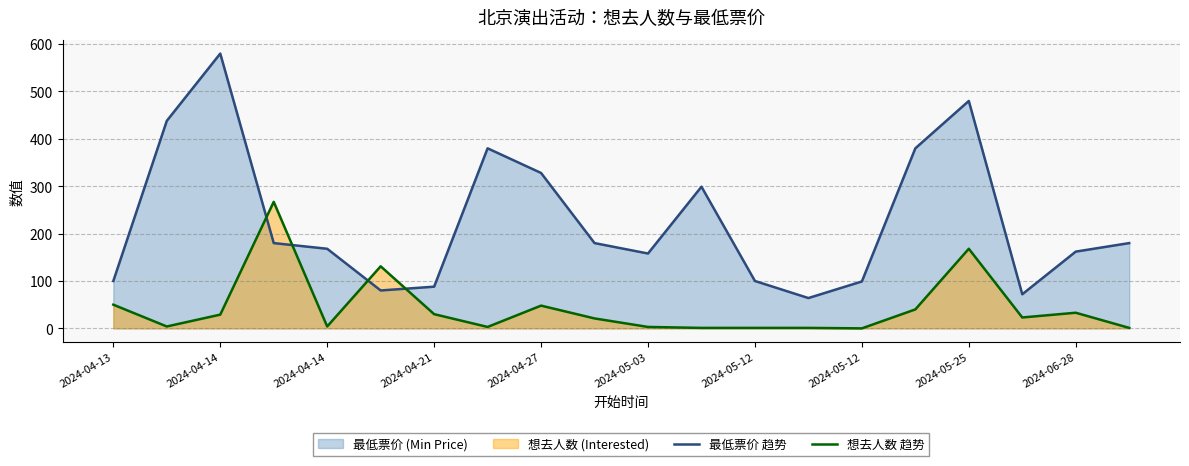

What is the sum of all 想去人数 趋势 values?

858